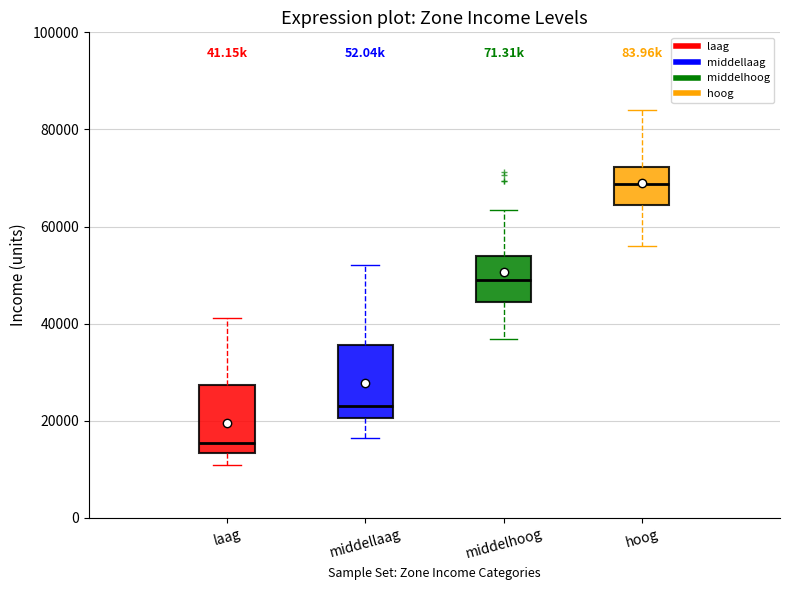

Which box has the highest median line?

hoog